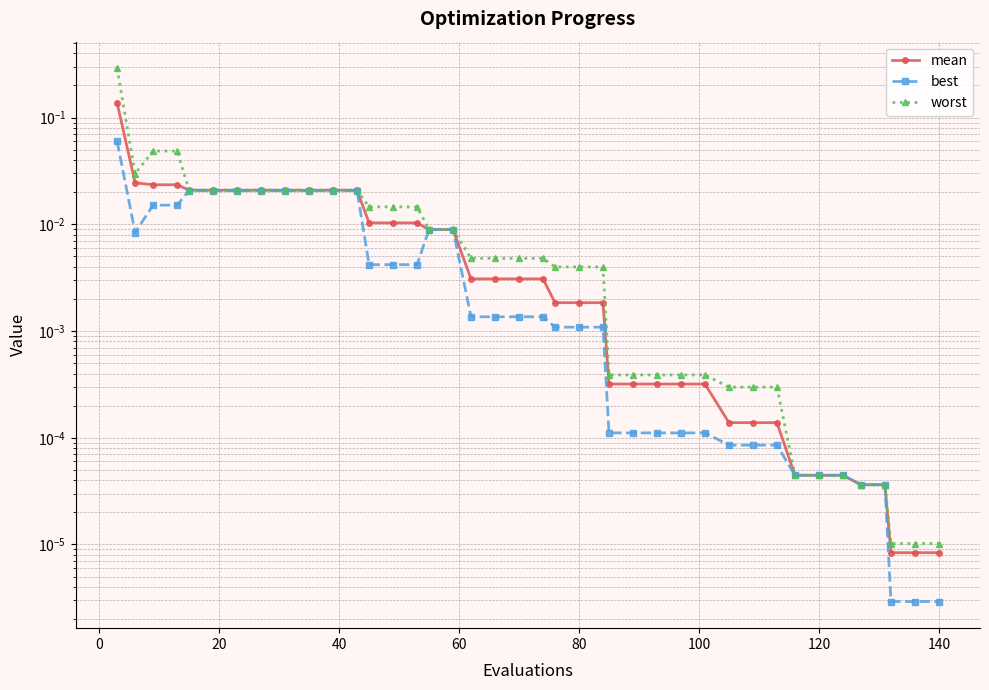

What is the difference between the maximum and second lowest values in the best series?

0.1